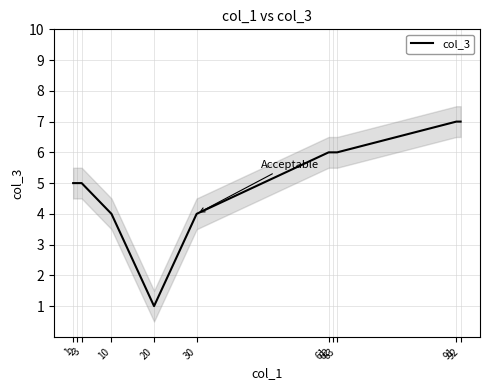

Is it true that the value at 63 is 6?

True